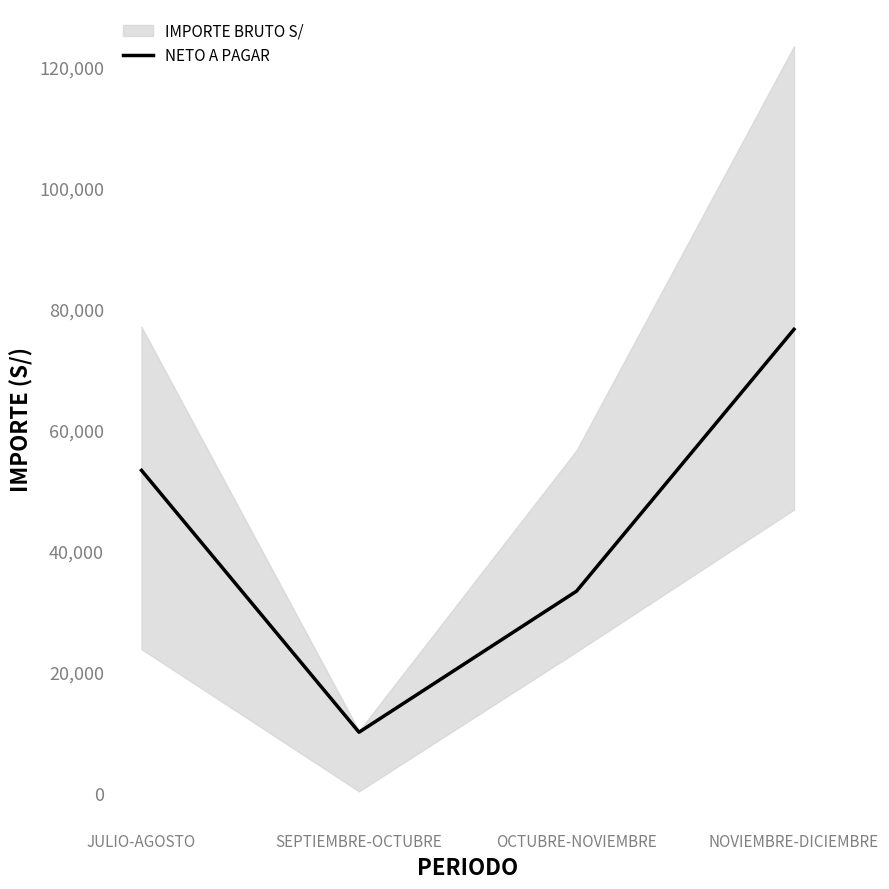

What is the smallest value displayed?

9986.9